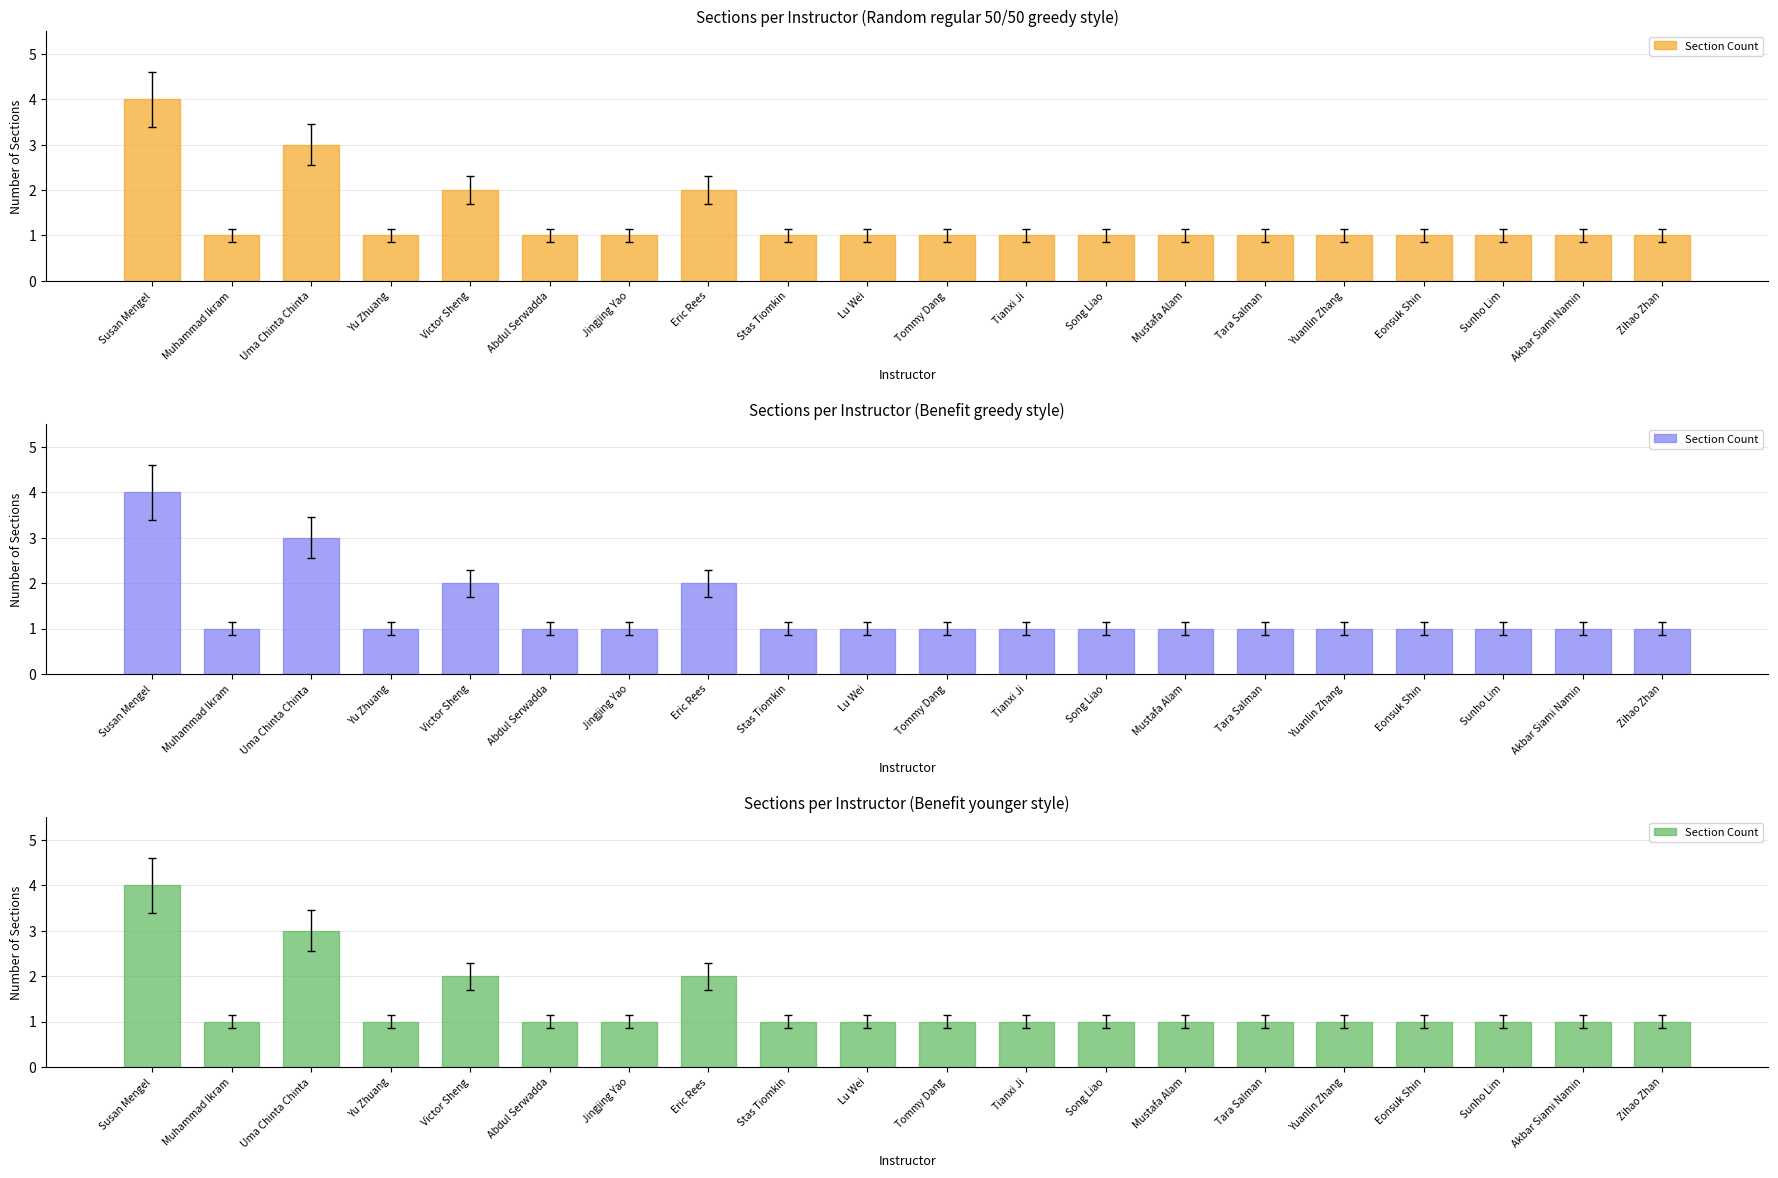

Reading left to right, extract all data points from this chart.

4	1	3	1	2	1	1	2	1	1	1	1	1	1	1	1	1	1	1	1